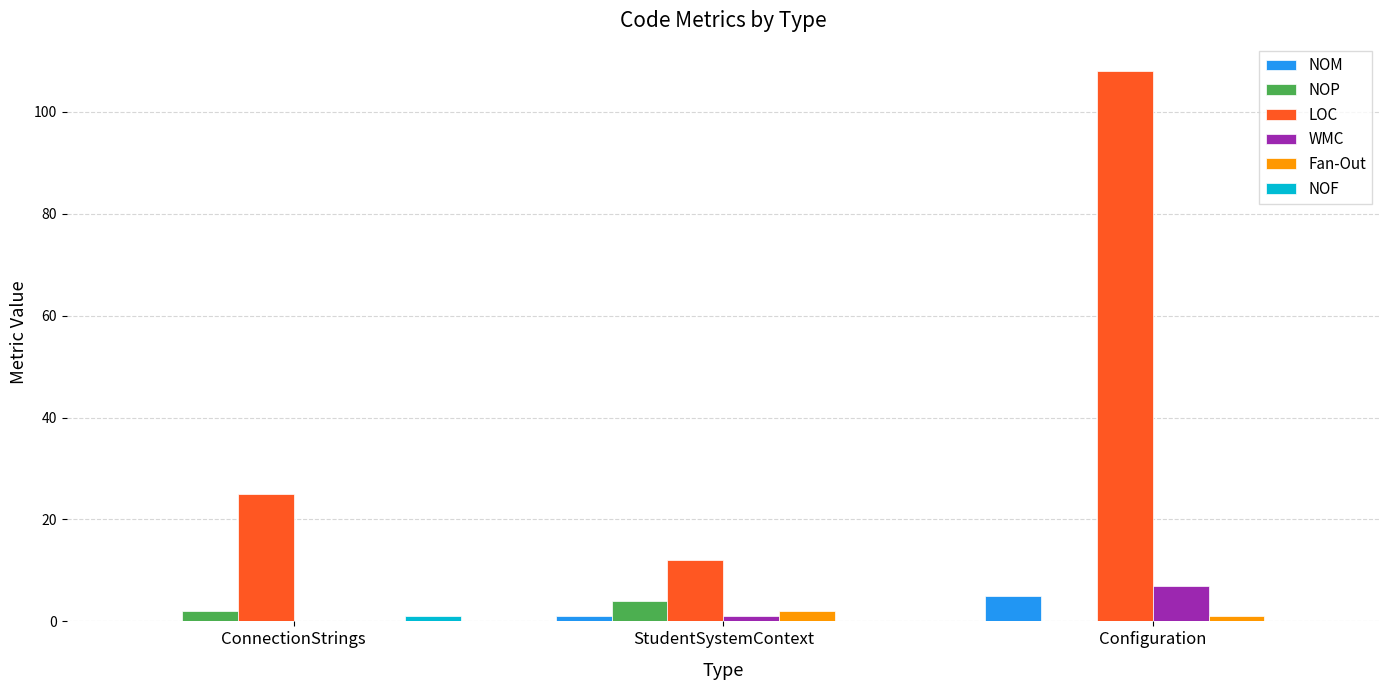

The value of LOC at ConnectionStrings is 13. True or false?

False